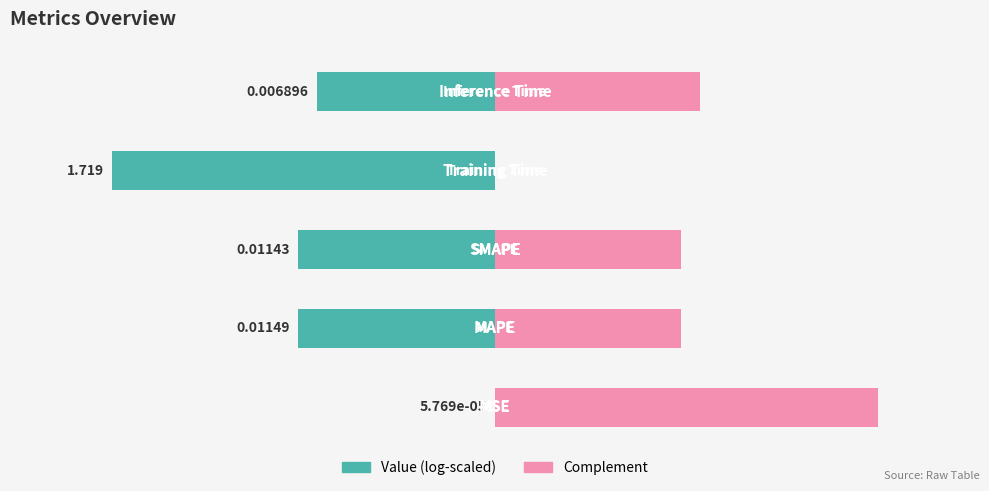

How many bars are there in each group?

2